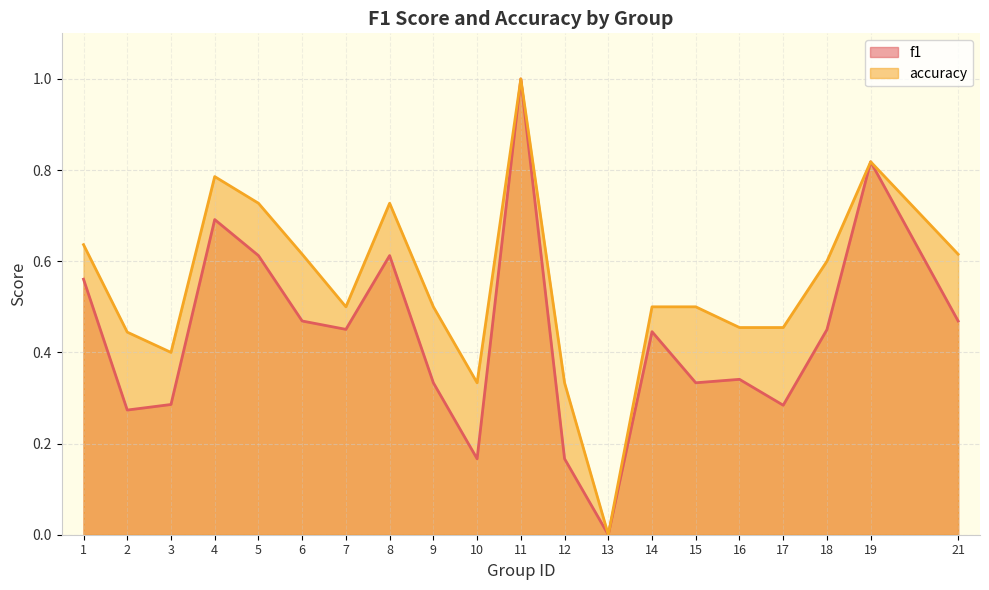

What are all the series names shown in the legend?

f1, accuracy